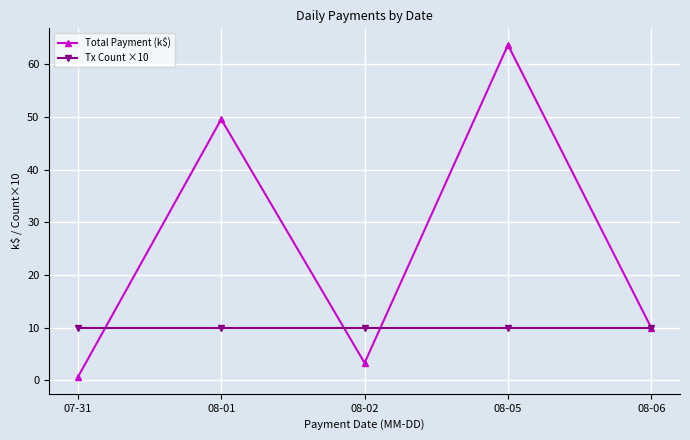

At 08-02, list the series in order from smallest to largest.

Total Payment (k$), Tx Count ×10